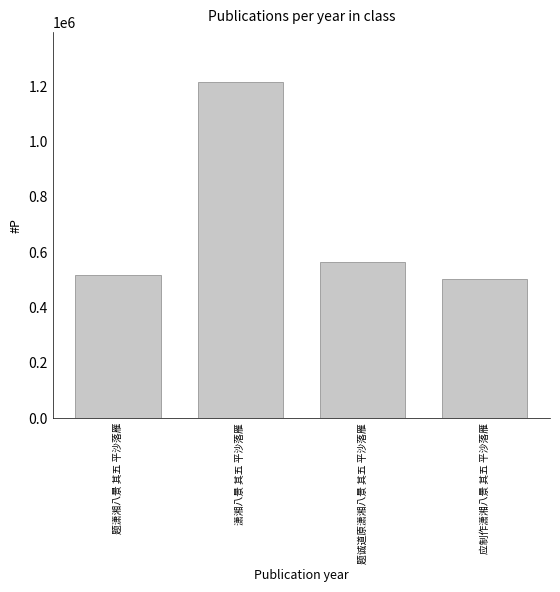

Where does the data first go above 561932?

潇湘八景 其五 平沙落雁